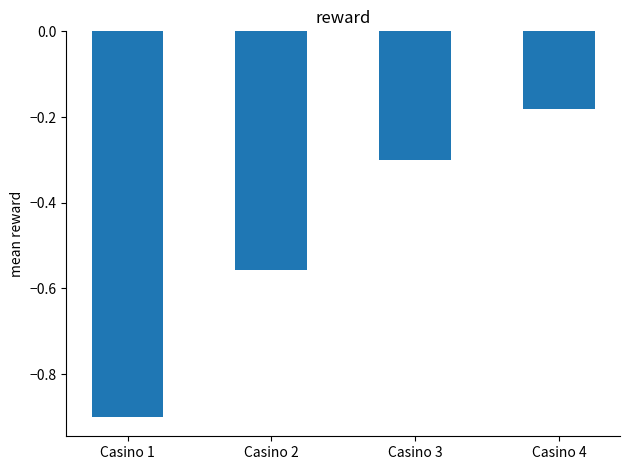

What is the value of the 1st bar from the left?

-0.9